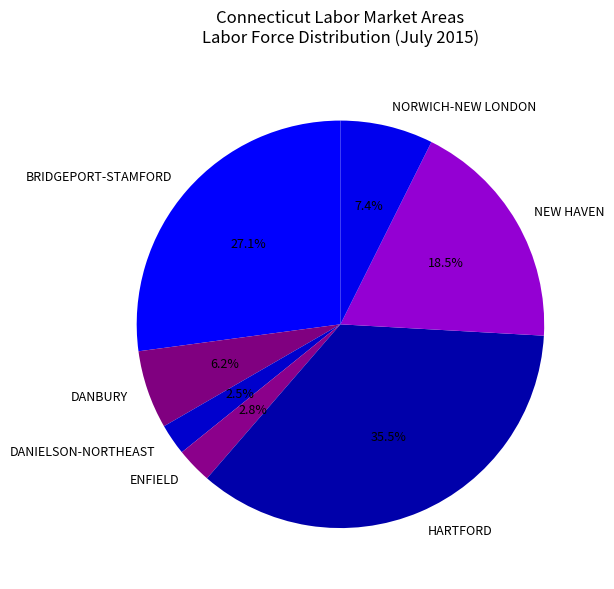

The NORWICH-NEW LONDON slice represents 7% of the pie. True or false?

True